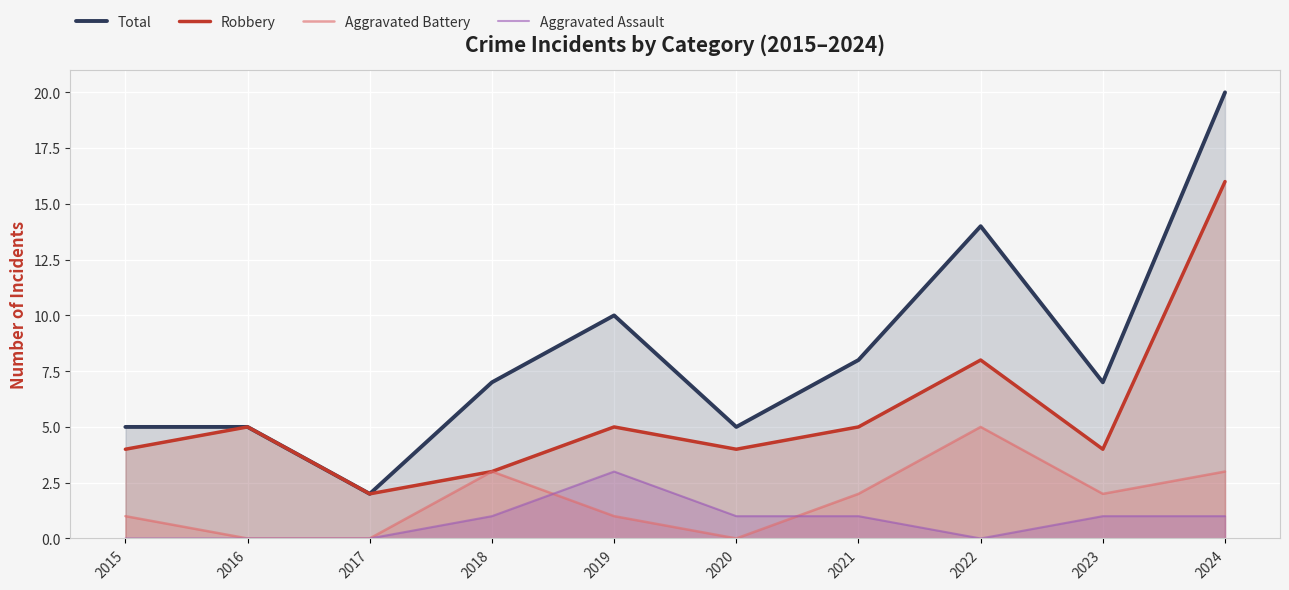

Rank the categories by Total value from lowest to highest.

2017, 2015, 2016, 2020, 2018, 2023, 2021, 2019, 2022, 2024